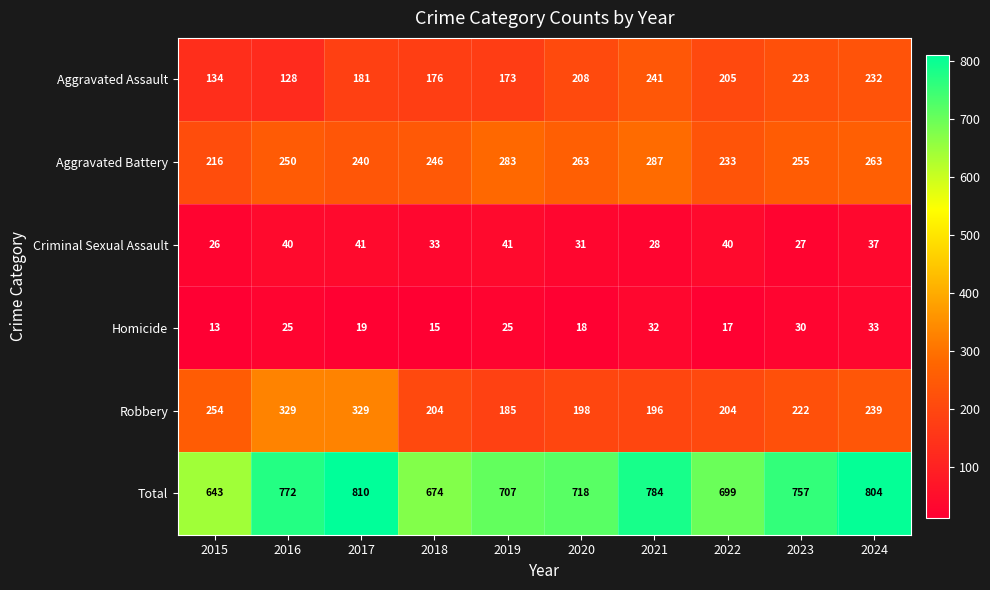

At how many categories does at least one series exceed 626?

10